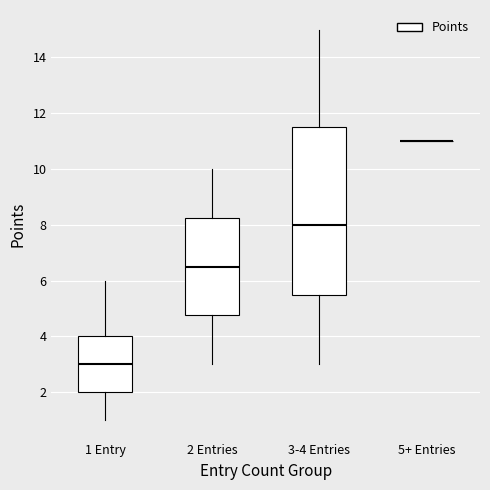

Reading left to right, read every box against the y-axis: the position of its median line, the range the box covers, and the ends of its whiskers. The values are not printed on the chart, so give them approximately, as read against the axis.

1 Entry: median 3.0, box 2.0 to 4.0, whiskers 1.0 to 6.0
2 Entries: median 6.6, box 4.8 to 8.2, whiskers 3.0 to 10.0
3-4 Entries: median 8.0, box 5.6 to 11.6, whiskers 3.0 to 15.0
5+ Entries: box collapsed to a line at 11.0, whiskers 11.0 to 11.0